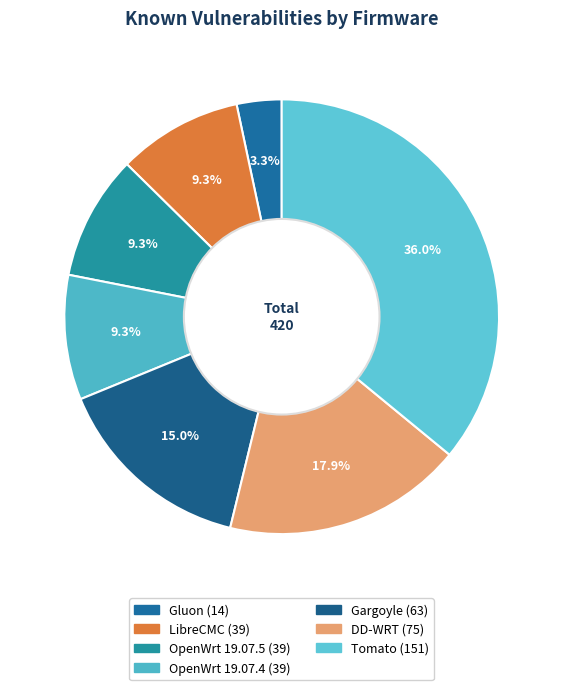

Which has a higher value, OpenWrt 19.07.5 or OpenWrt 19.07.4?

OpenWrt 19.07.5